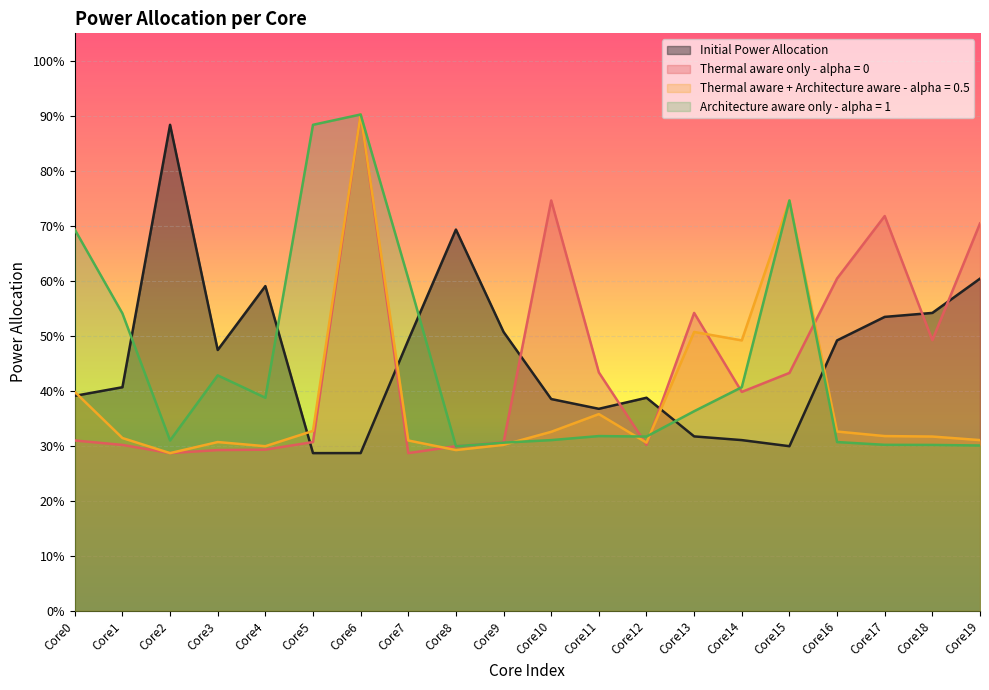

Reading left to right, transcribe all the data shown in this chart.

Initial Power Allocation: 0.4	0.4	0.9	0.5	0.6	0.3	0.3	0.5	0.7	0.5	0.4	0.4	0.4	0.3	0.3	0.3	0.5	0.5	0.5	0.6
Thermal aware only - alpha = 0: 0.3	0.3	0.3	0.3	0.3	0.3	0.9	0.3	0.3	0.3	0.7	0.4	0.3	0.5	0.4	0.4	0.6	0.7	0.5	0.7
Thermal aware + Architecture aware - alpha = 0.5: 0.4	0.3	0.3	0.3	0.3	0.3	0.9	0.3	0.3	0.3	0.3	0.4	0.3	0.5	0.5	0.7	0.3	0.3	0.3	0.3
Architecture aware only - alpha = 1: 0.7	0.5	0.3	0.4	0.4	0.9	0.9	0.6	0.3	0.3	0.3	0.3	0.3	0.4	0.4	0.7	0.3	0.3	0.3	0.3